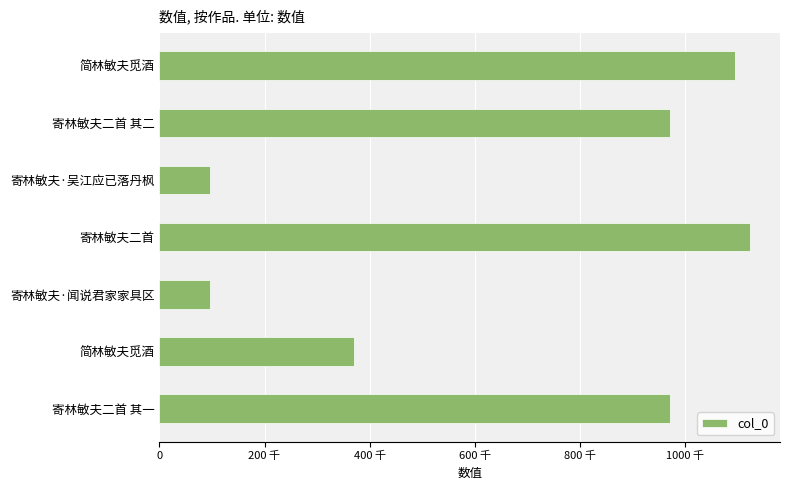

Does the chart contain any negative values?

No